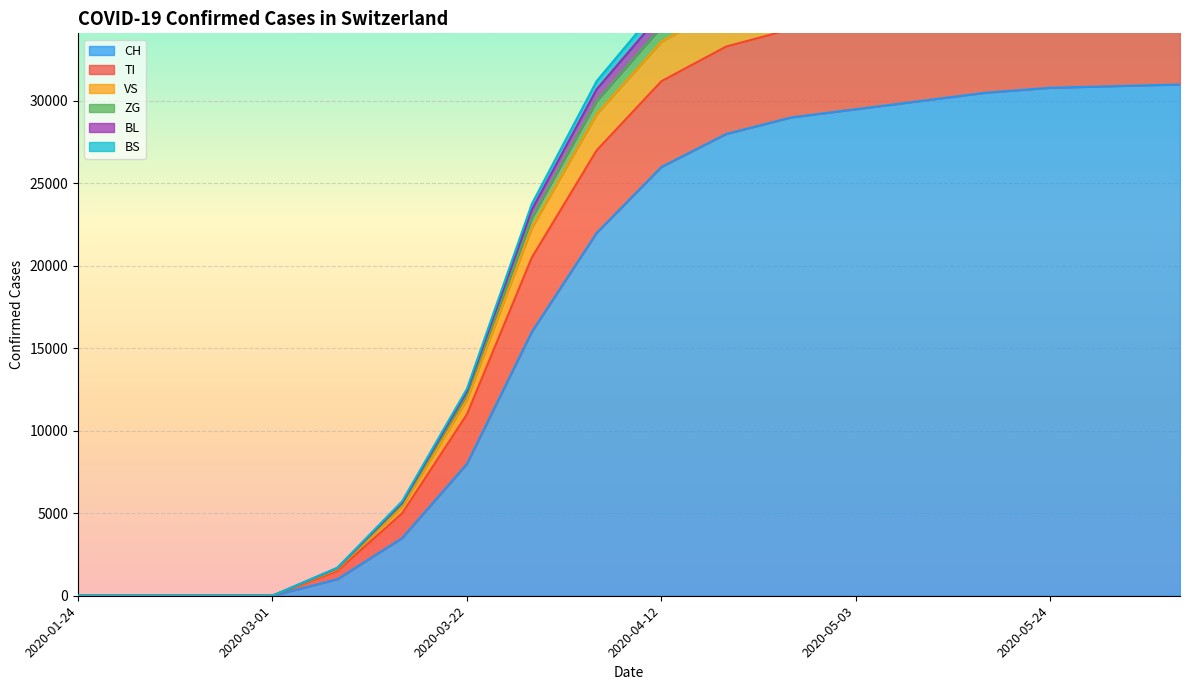

What is the average value of the CH series?

17567